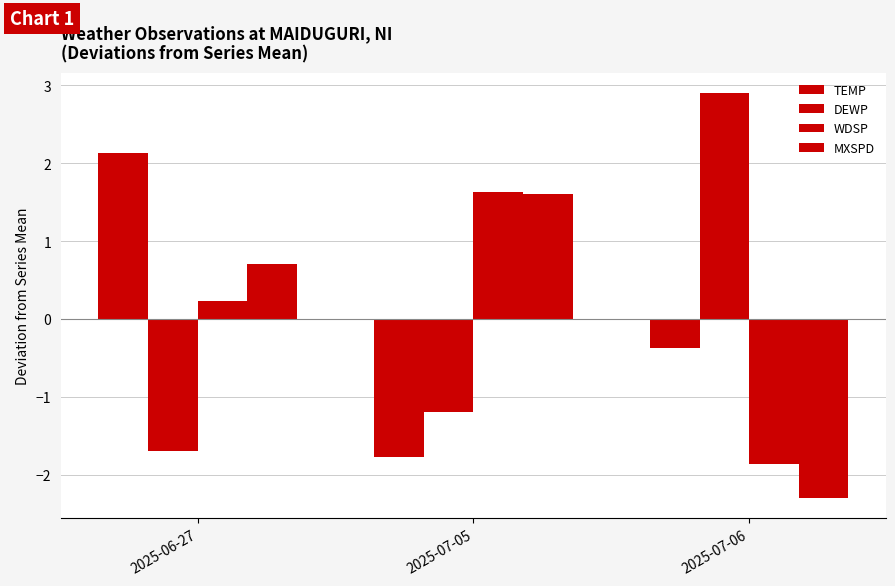

List the labels in order of TEMP value, smallest first.

2025-07-05, 2025-07-06, 2025-06-27